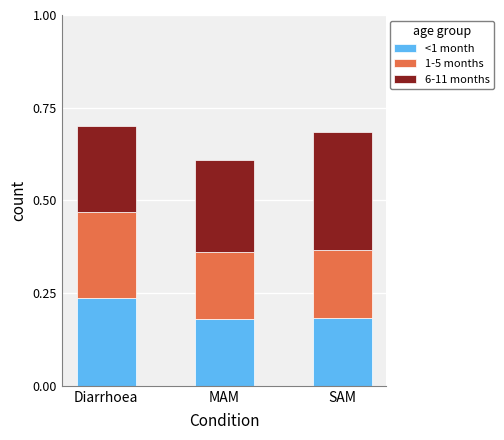

What is the total value across all series at Diarrhoea?

0.7